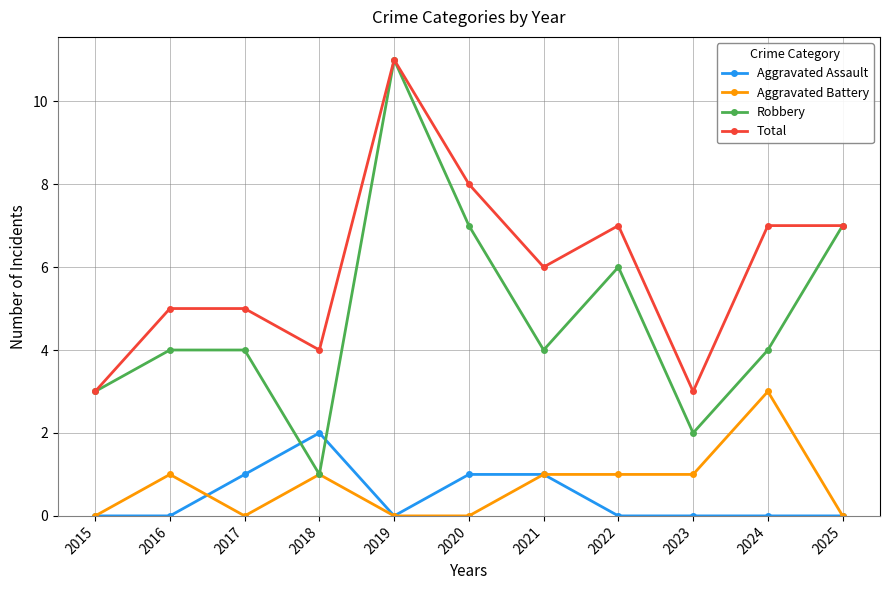

Count the Aggravated Assault values in the range 0 to 1.

10